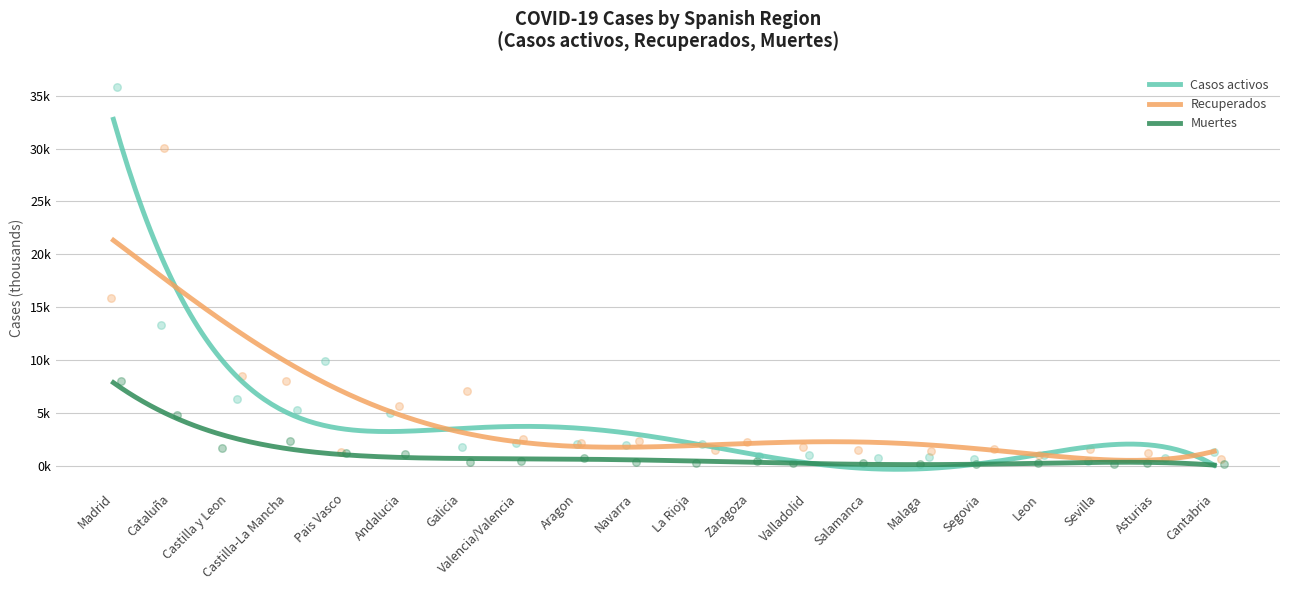

Which series has the largest total across all categories?

Recuperados